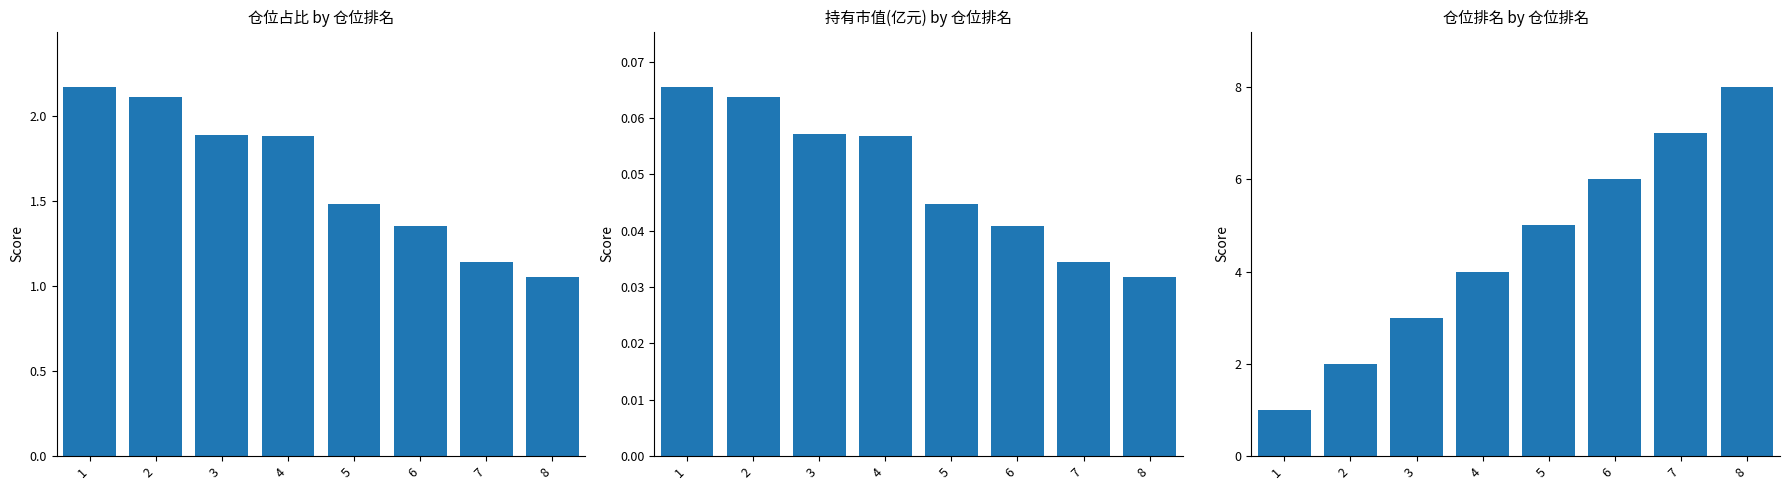

Which series has the largest total across all categories?

仓位排名